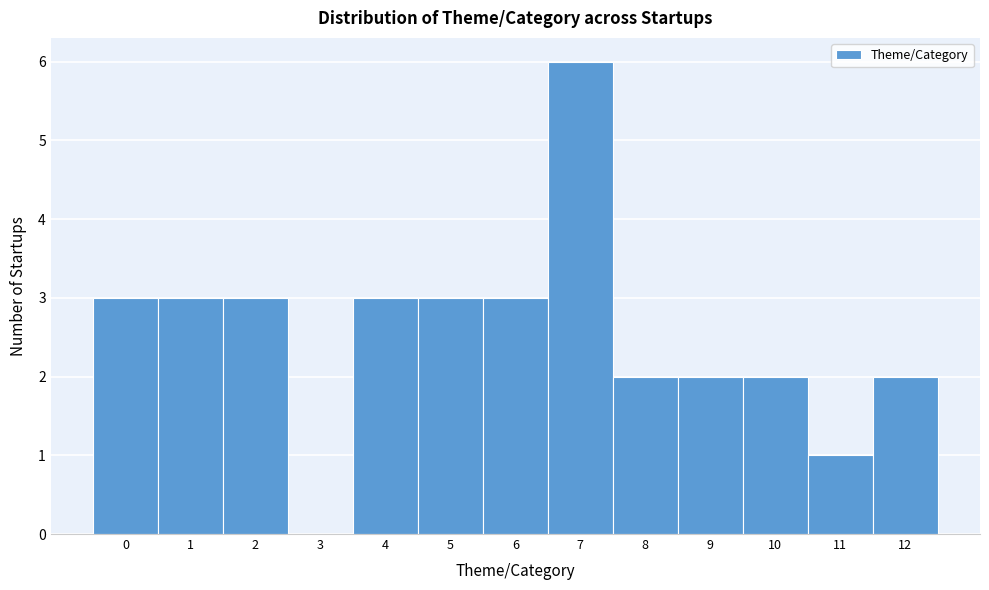

Reading left to right, list every bar in this chart as the range it spans on the x-axis followed by its height. The values are not printed on the chart, so give them approximately, as read against the axis.

-0.5 to 0.5: 3
0.5 to 1.5: 3
1.5 to 2.5: 3
2.5 to 3.5: 0
3.5 to 4.5: 3
4.5 to 5.5: 3
5.5 to 6.5: 3
6.5 to 7.5: 6
7.5 to 8.5: 2
8.5 to 9.5: 2
9.5 to 10.5: 2
10.5 to 11.5: 1
11.5 to 12.5: 2